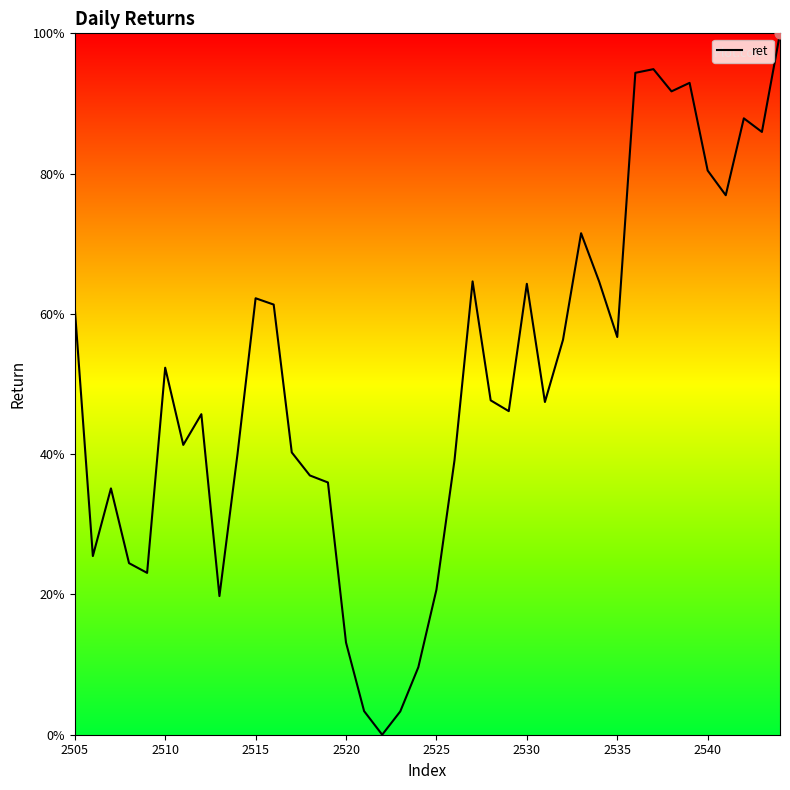

What is the greatest value displayed?

100.0